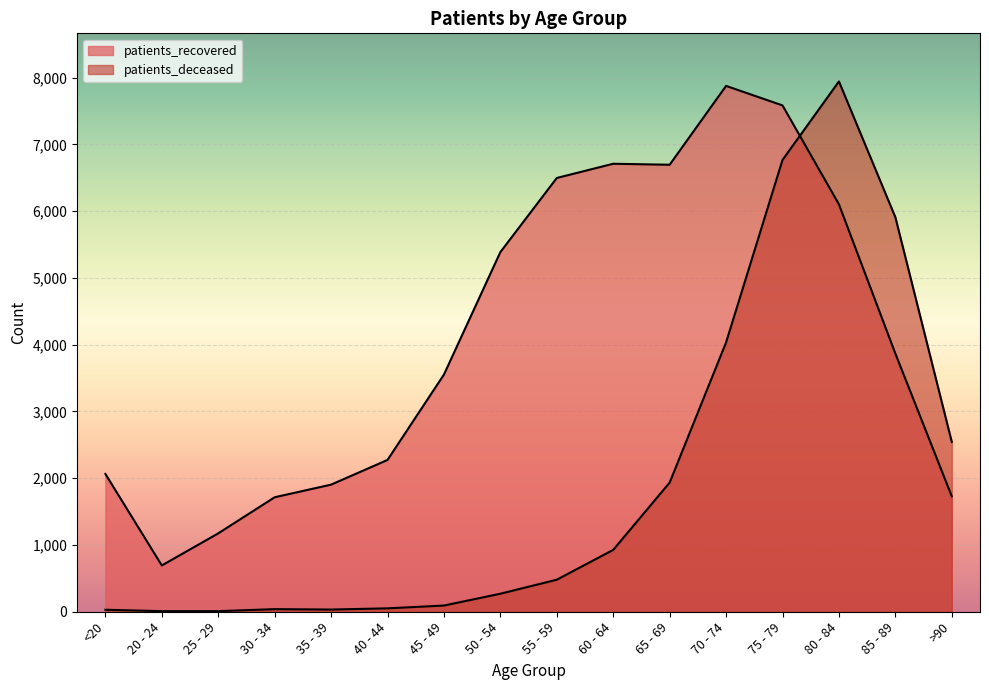

Where does the patients_recovered series first go above 3867?

50 - 54